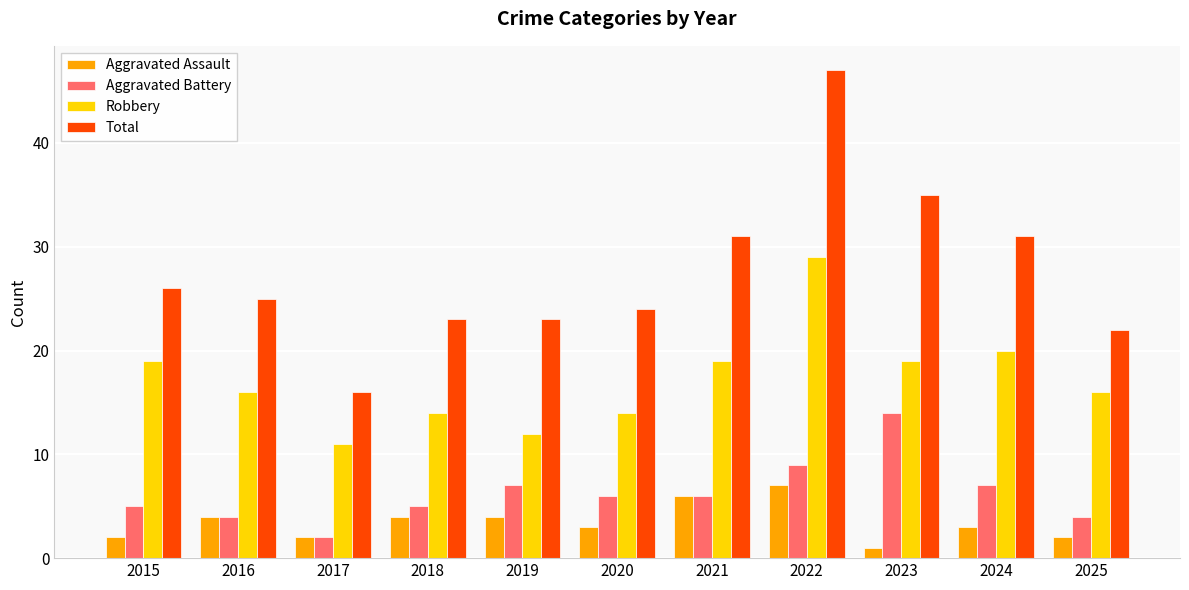

Between 2019 and 2023, which series saw the biggest shift?

Total